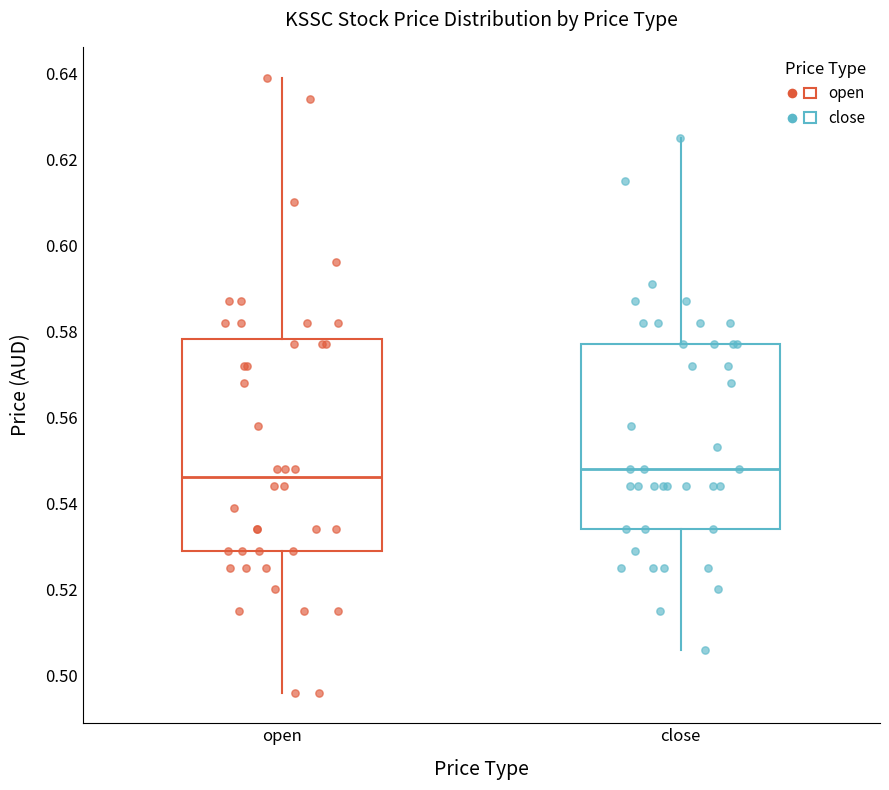

Reading left to right, transcribe this box plot: for each box, give where its median line is, the range the box spans, and where its two whiskers end, as read against the y-axis. The values are not printed on the chart, so give them approximately, as read against the axis.

open: median 0.546, box 0.530 to 0.578, whiskers 0.496 to 0.640
close: median 0.548, box 0.534 to 0.578, whiskers 0.506 to 0.626